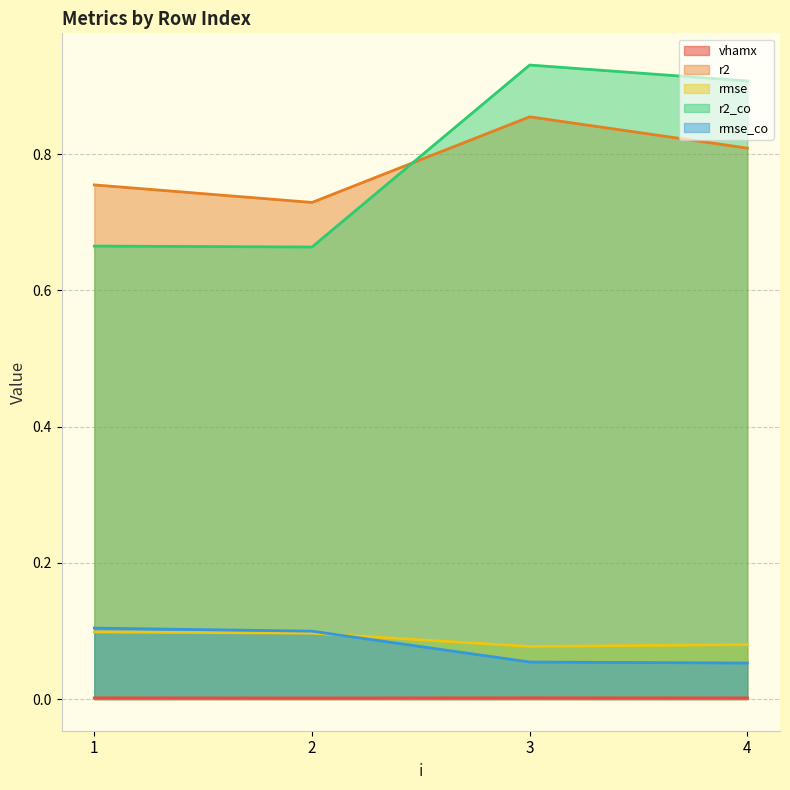

List the labels in order of rmse value, largest first.

1, 2, 4, 3